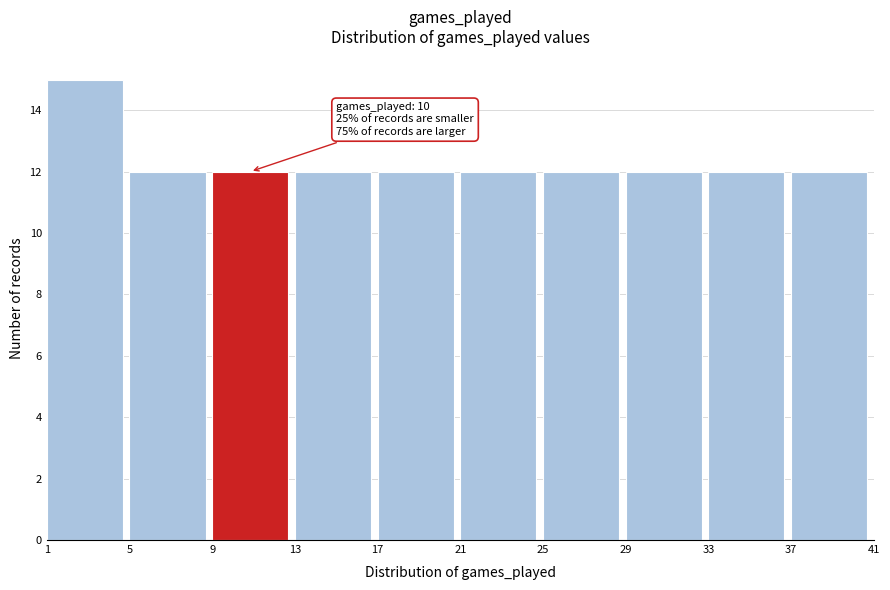

Over which range of the x-axis is the bar tallest?

1 to 5